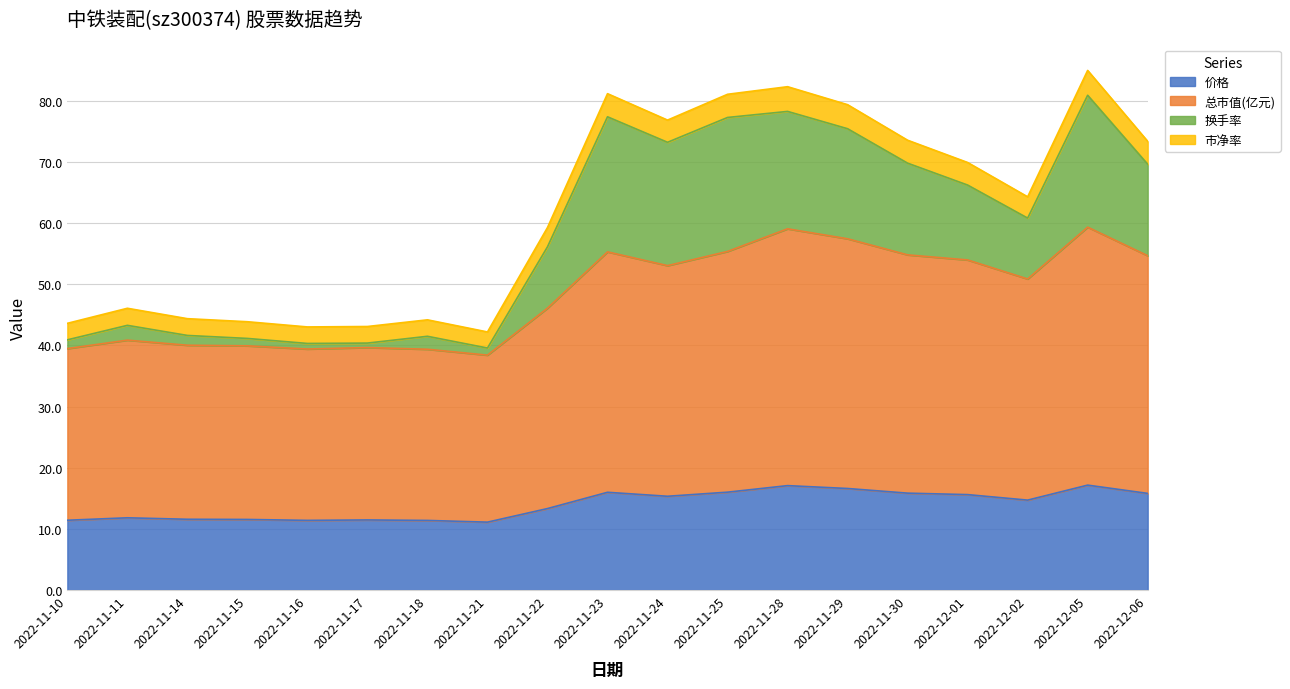

What is the sum of all 价格 values?

265.1